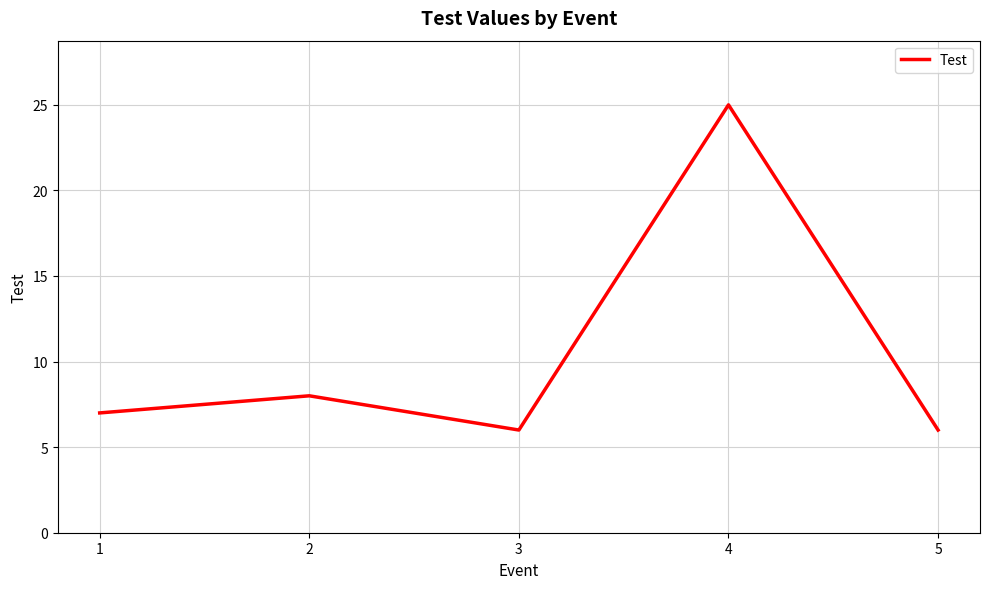

What is the difference between the values at 2 and 5?

2